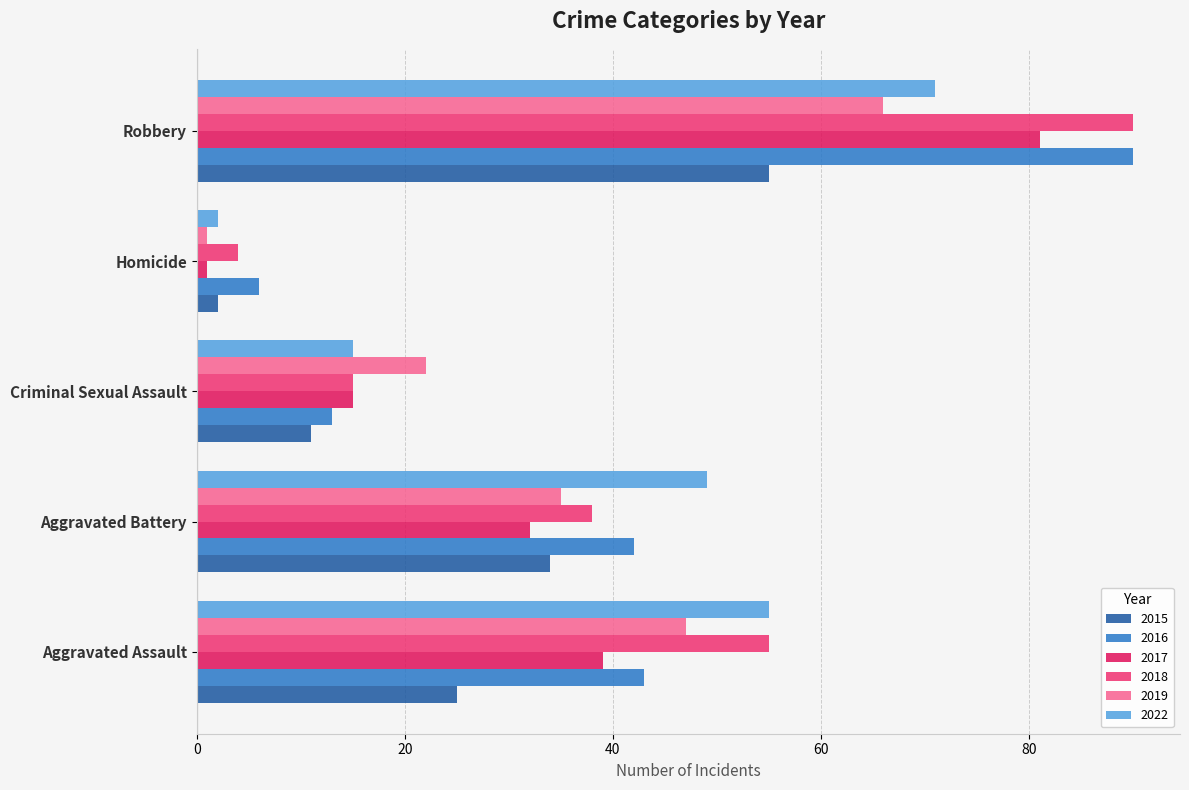

What is the maximum value for 2018?

90